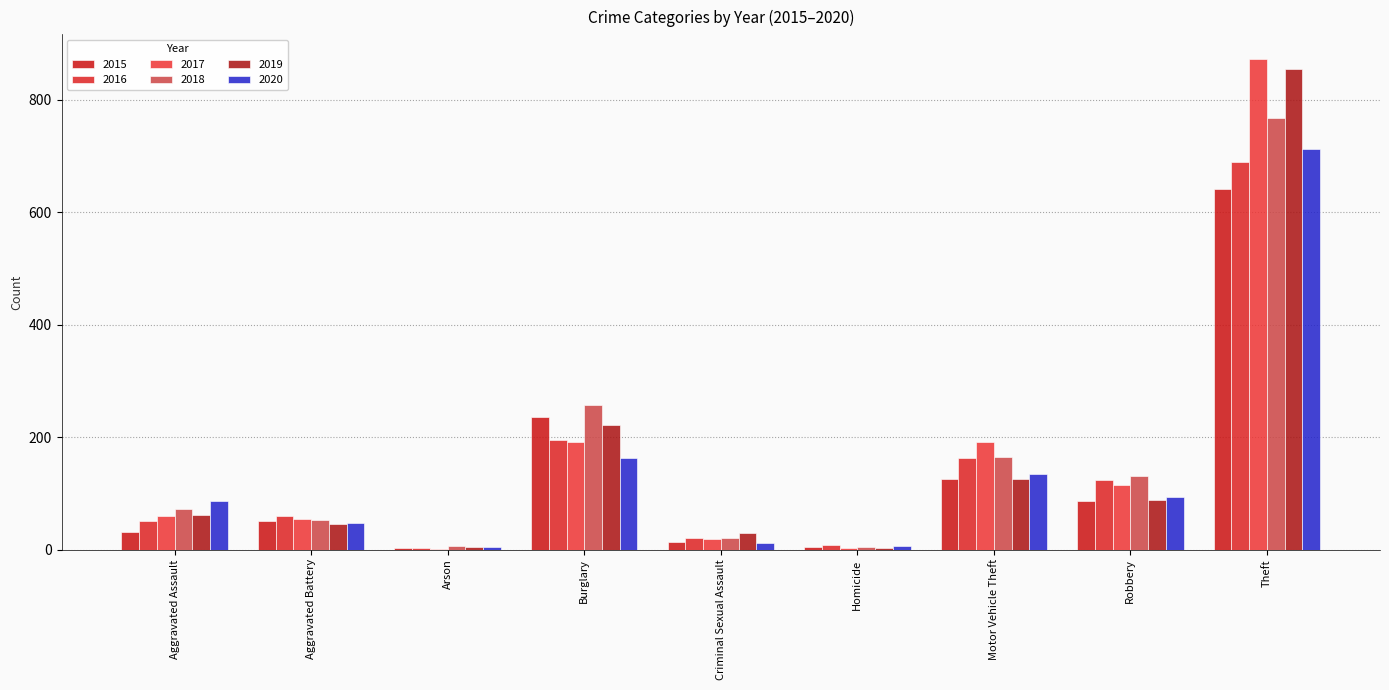

Reading right to left, what are all the values shown in this chart?

2015: 641	87	125	4	13	236	3	50	31
2016: 689	123	163	8	20	194	3	60	50
2017: 873	115	191	2	19	192	1	54	59
2018: 767	130	164	5	20	257	6	52	72
2019: 855	89	125	3	29	221	5	45	61
2020: 713	94	134	6	12	163	4	48	87